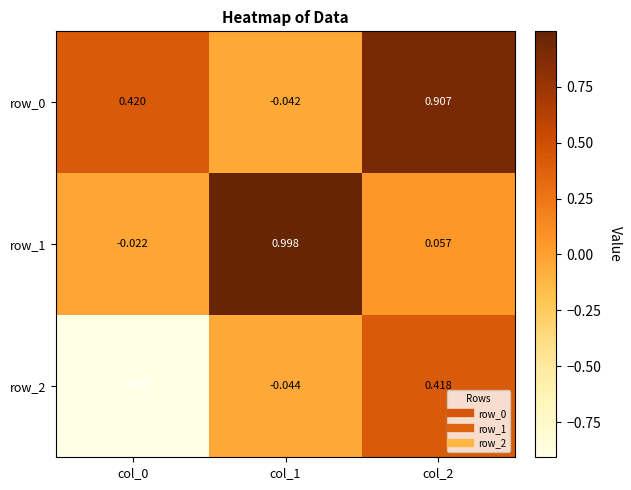

How many values in row_0 are above zero?

2